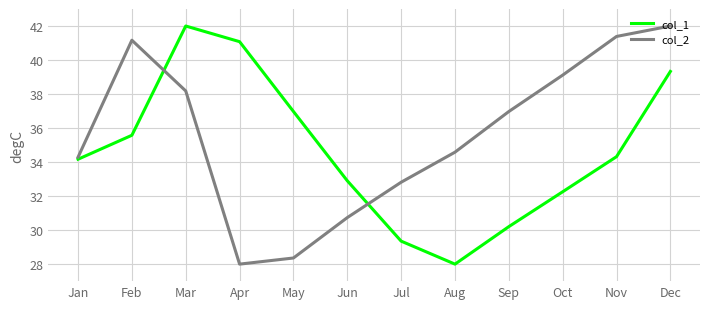

What is the maximum value for col_1?

42.0